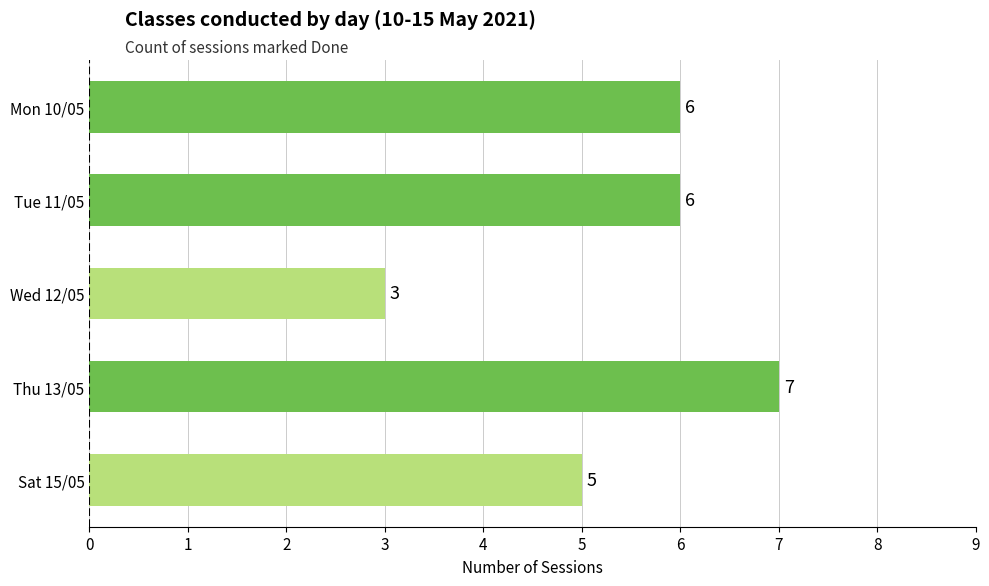

What is the value of the 5th bar from the top?

5